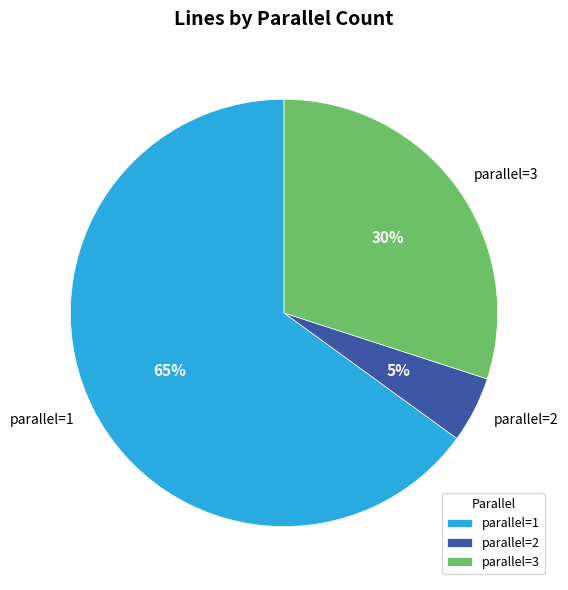

Which has a higher value, parallel=3 or parallel=1?

parallel=1